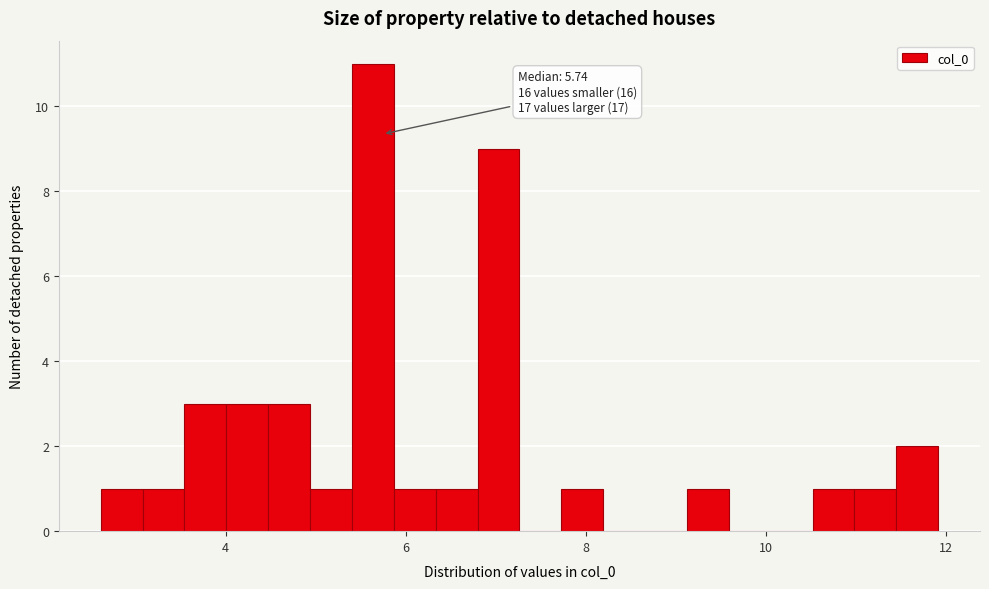

Read against the x-axis, roughly where is the centre of the tallest bar?

5.6